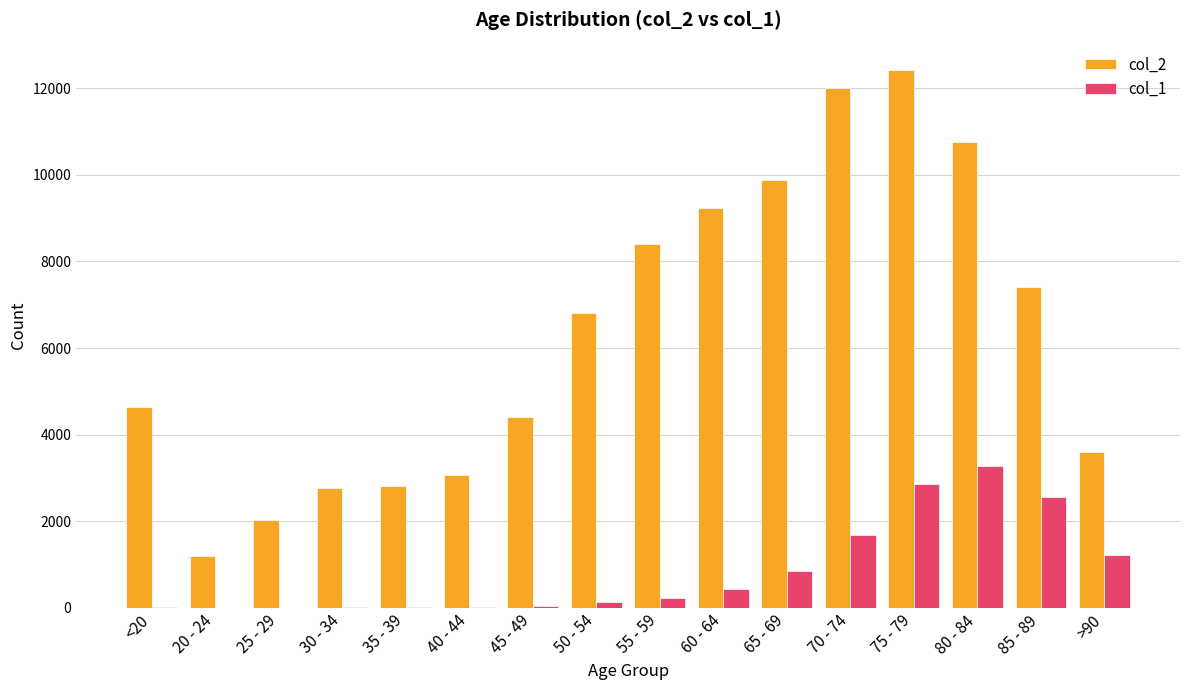

Count the number of data series in this chart.

2